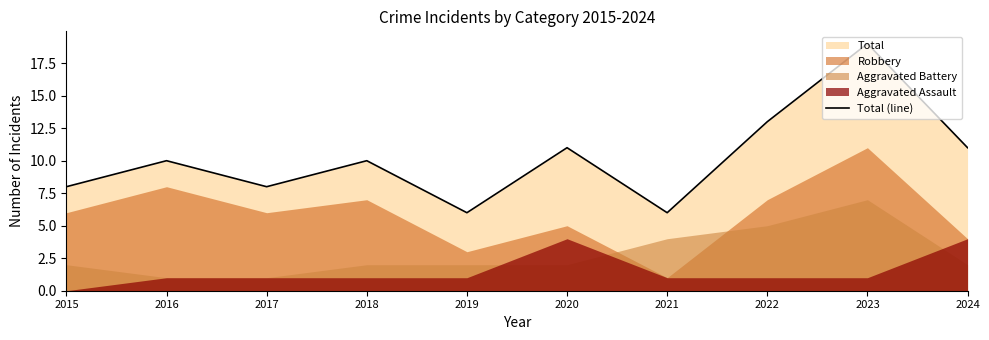

How many values are below 10?

4